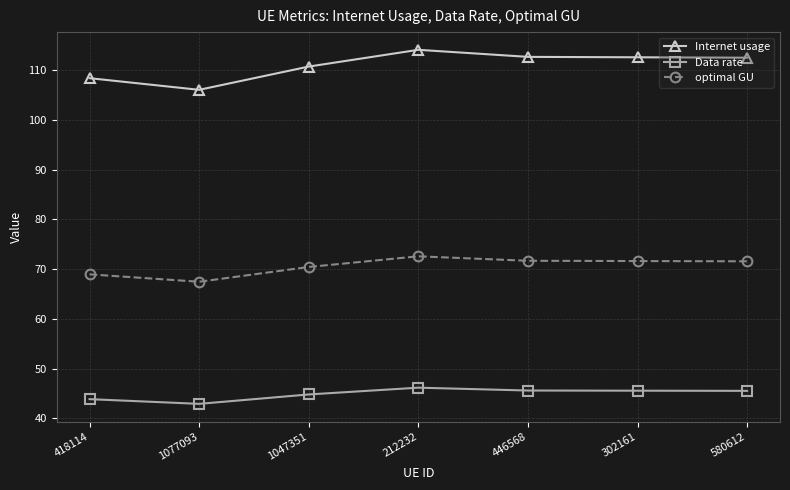

What is the value of the optimal GU point at the 4th from the left?

72.6